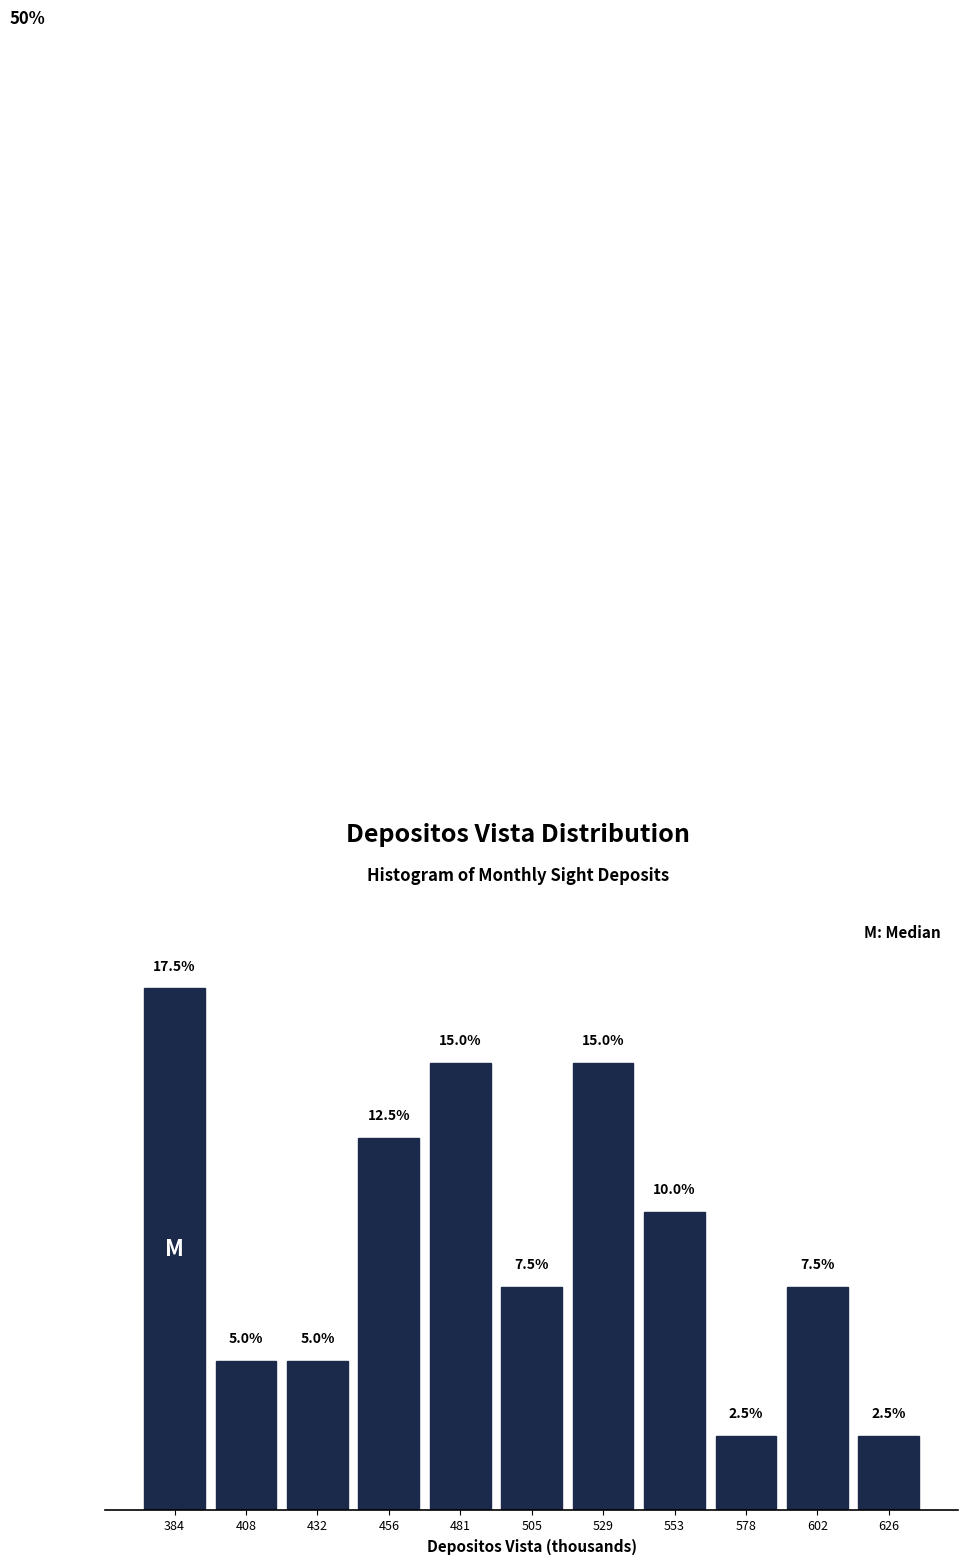

Does the chart contain any negative values?

No